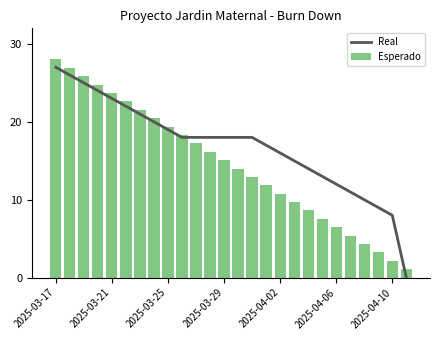

What value does the Real series have at 14?

18.0